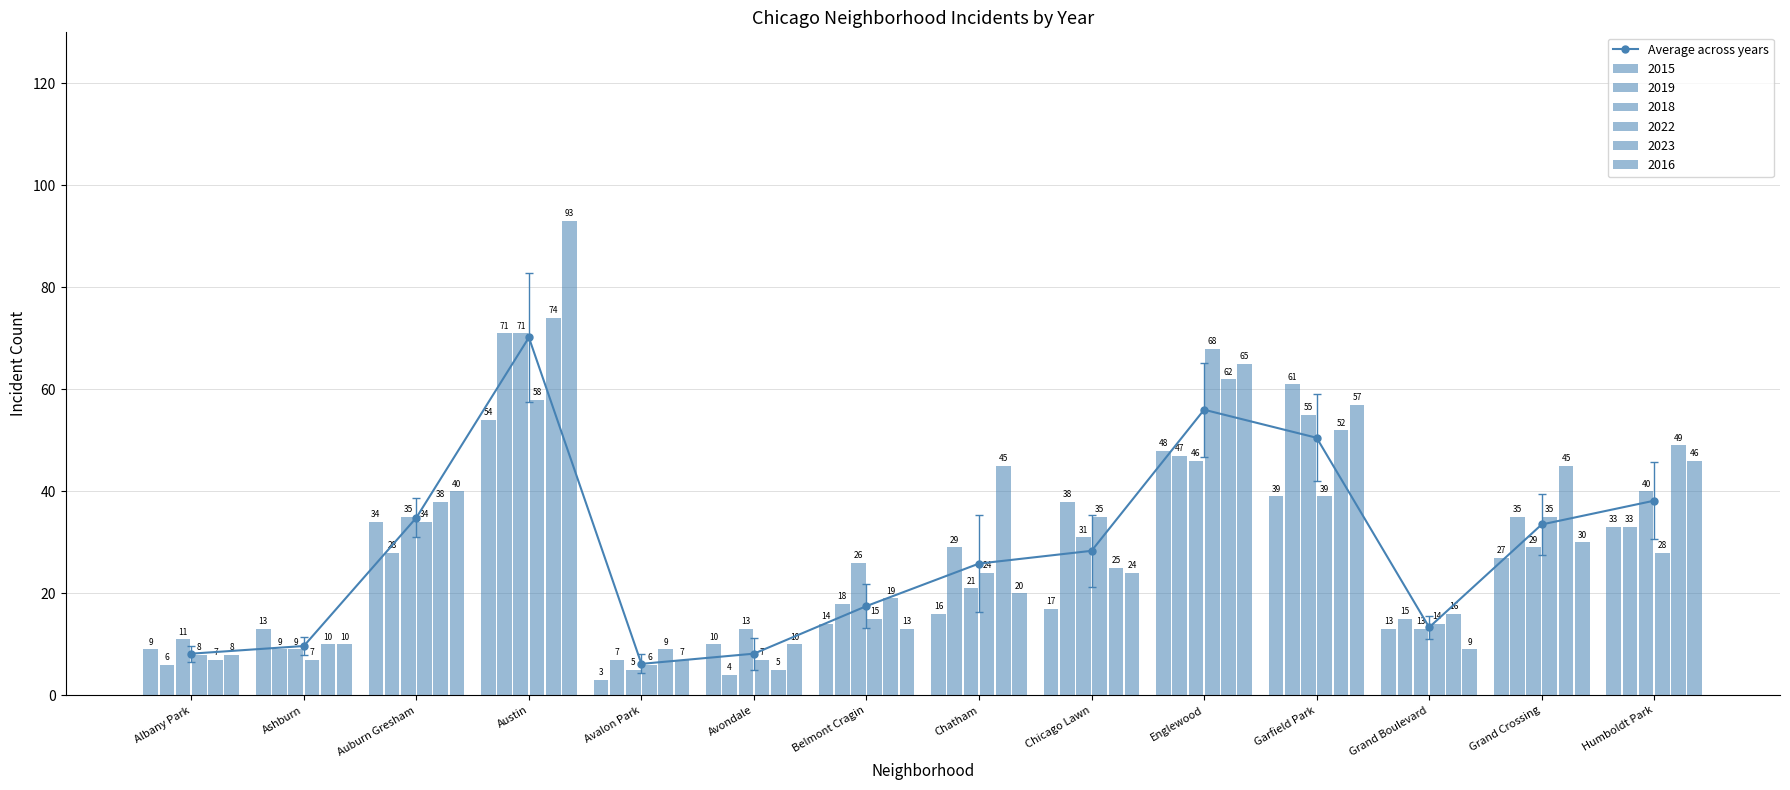

Reading left to right, list all the values displayed in this chart.

Albany Park=8.2	Ashburn=9.7	Auburn Gresham=34.8	Austin=70.2	Avalon Park=6.2	Avondale=8.2	Belmont Cragin=17.5	Chatham=25.8	Chicago Lawn=28.3	Englewood=56.0	Garfield Park=50.5	Grand Boulevard=13.3	Grand Crossing=33.5	Humboldt Park=38.2